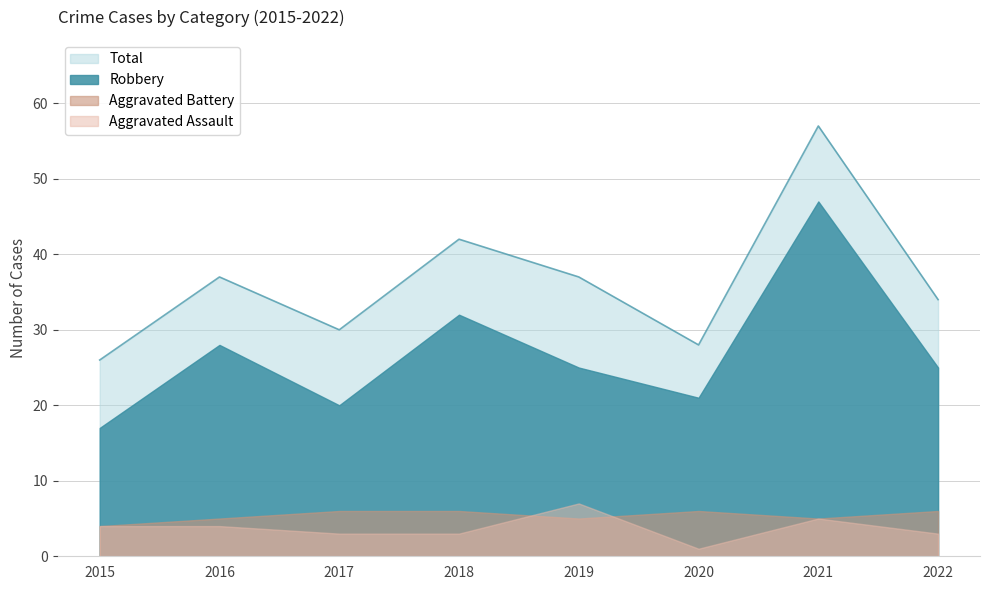

What is the value of the Aggravated Assault point at the 8th from the left?

3